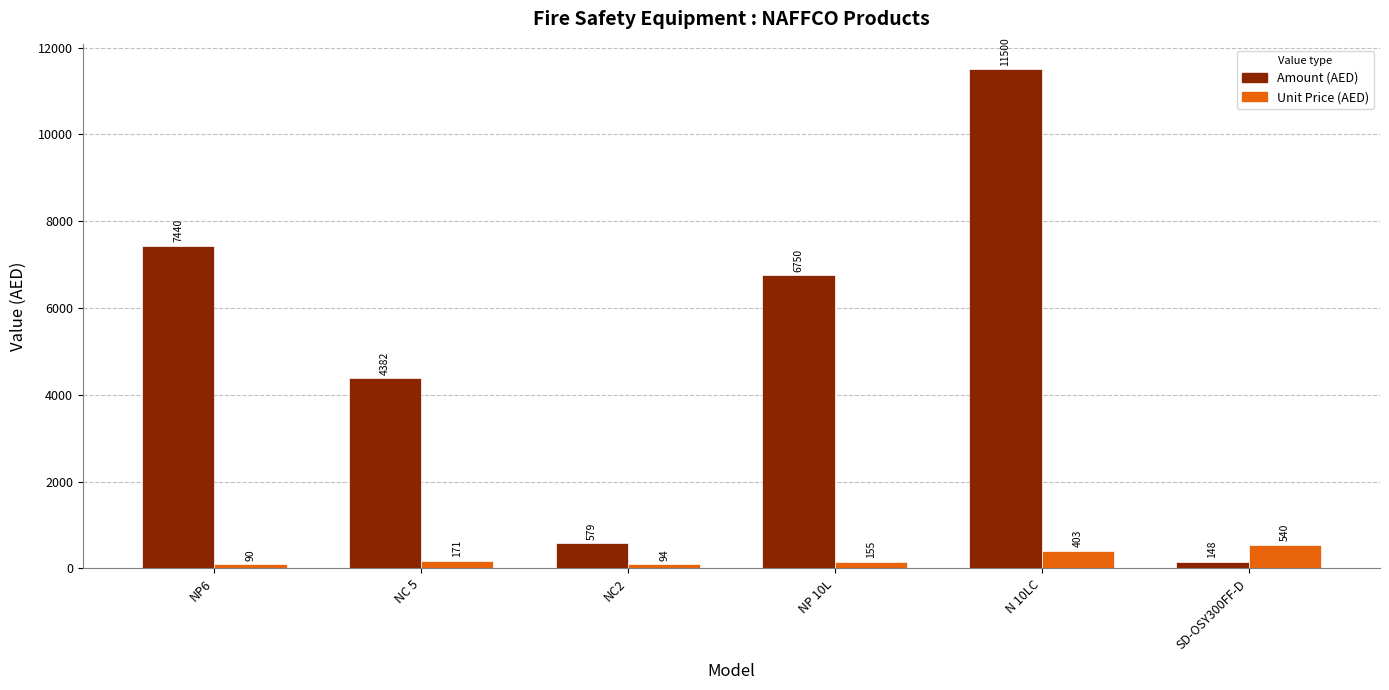

What is the sum of all Unit Price (AED) values?

1453